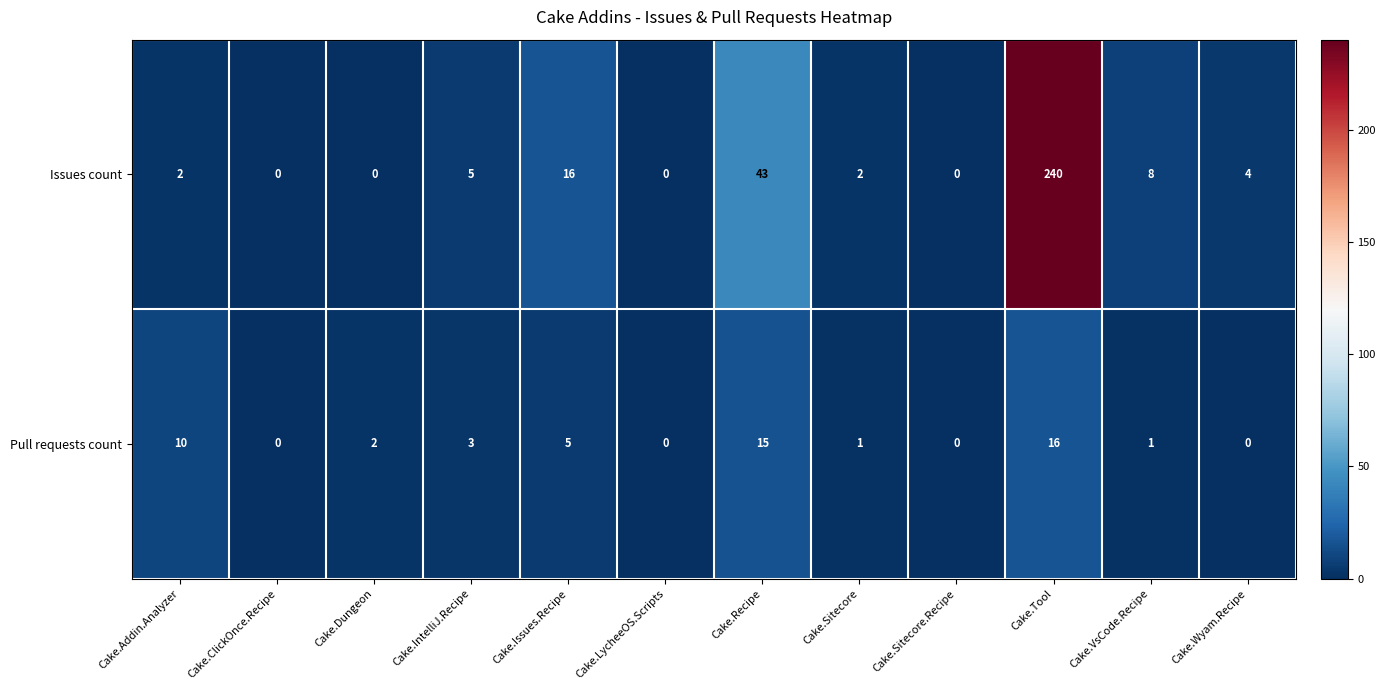

At which label is Pull requests count closest to 8?

Cake.Addin.Analyzer